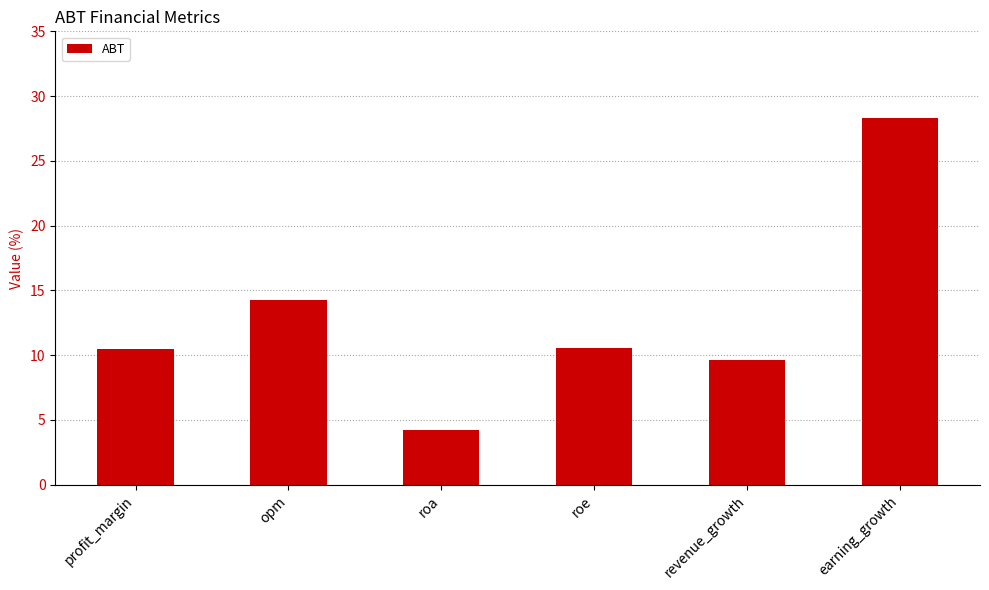

At which category does the chart reach its peak across all series?

earning_growth